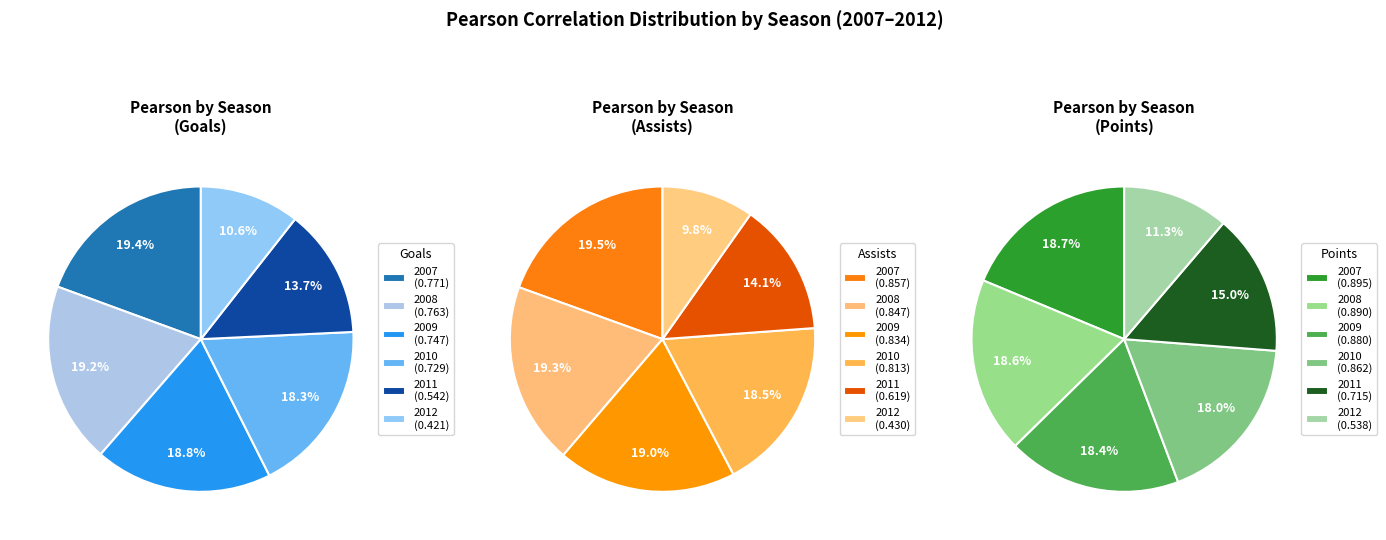

To the nearest percent, what percentage of the pie is 2012?

10%